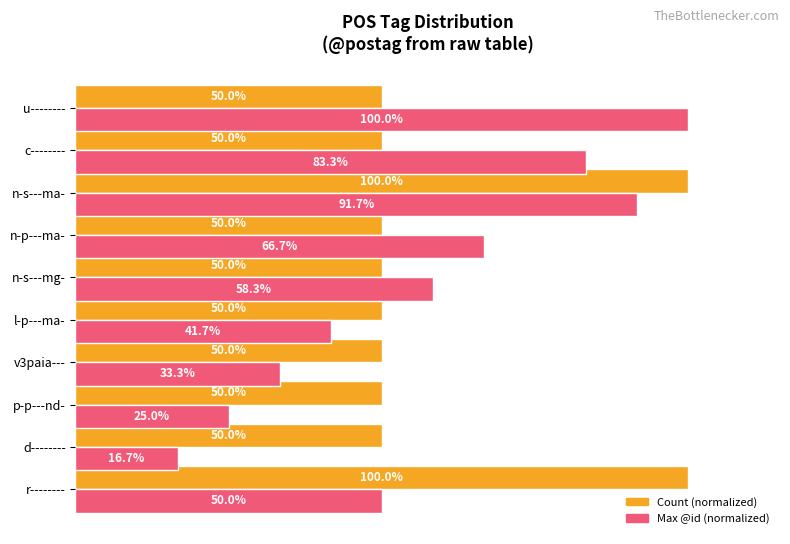

Rank the series at n-p---ma- from lowest to highest value.

Count (normalized), Max @id (normalized)